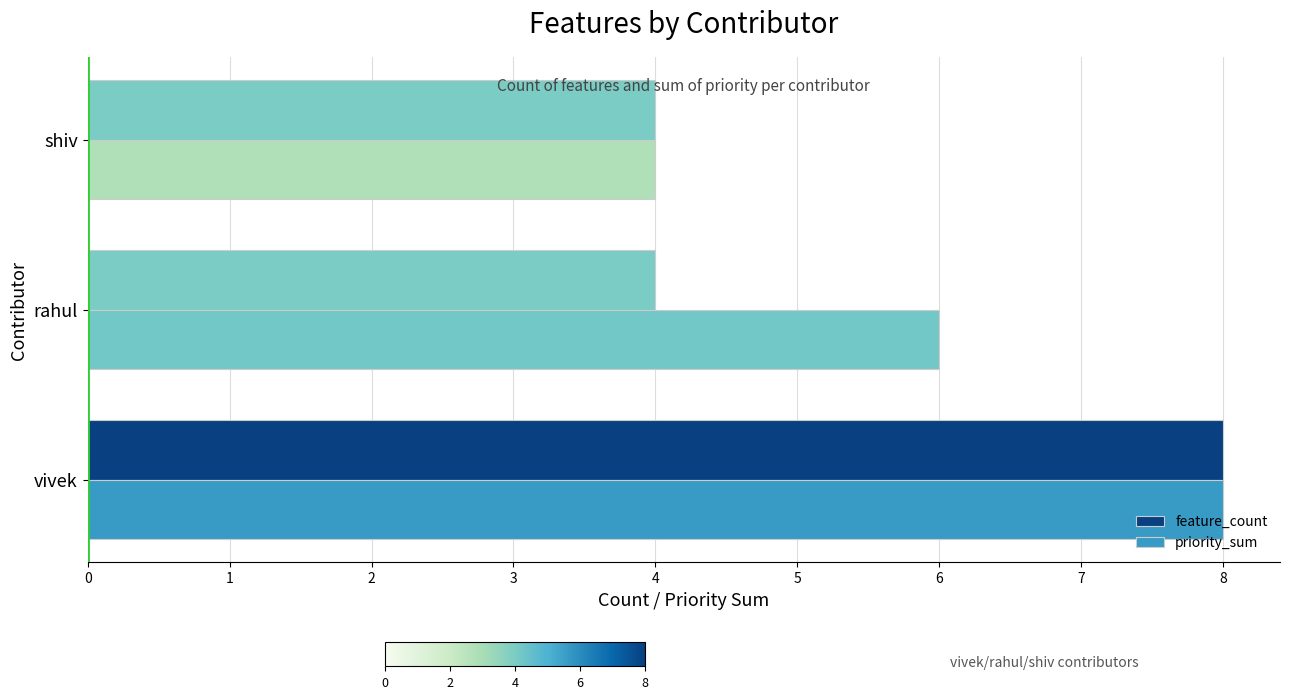

At rahul, list the series in order from largest to smallest.

priority_sum, feature_count